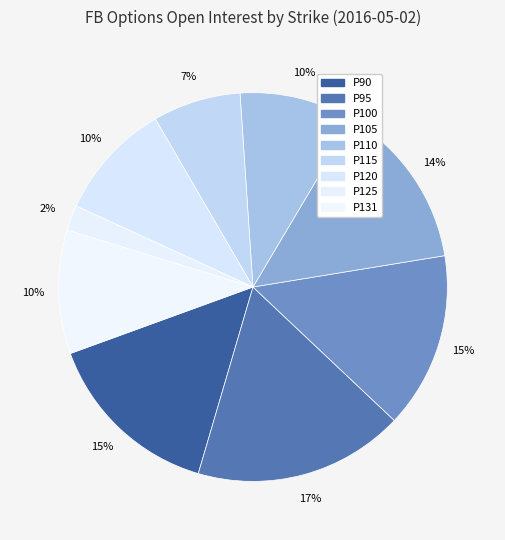

To the nearest percent, what is the average slice percentage?

11%